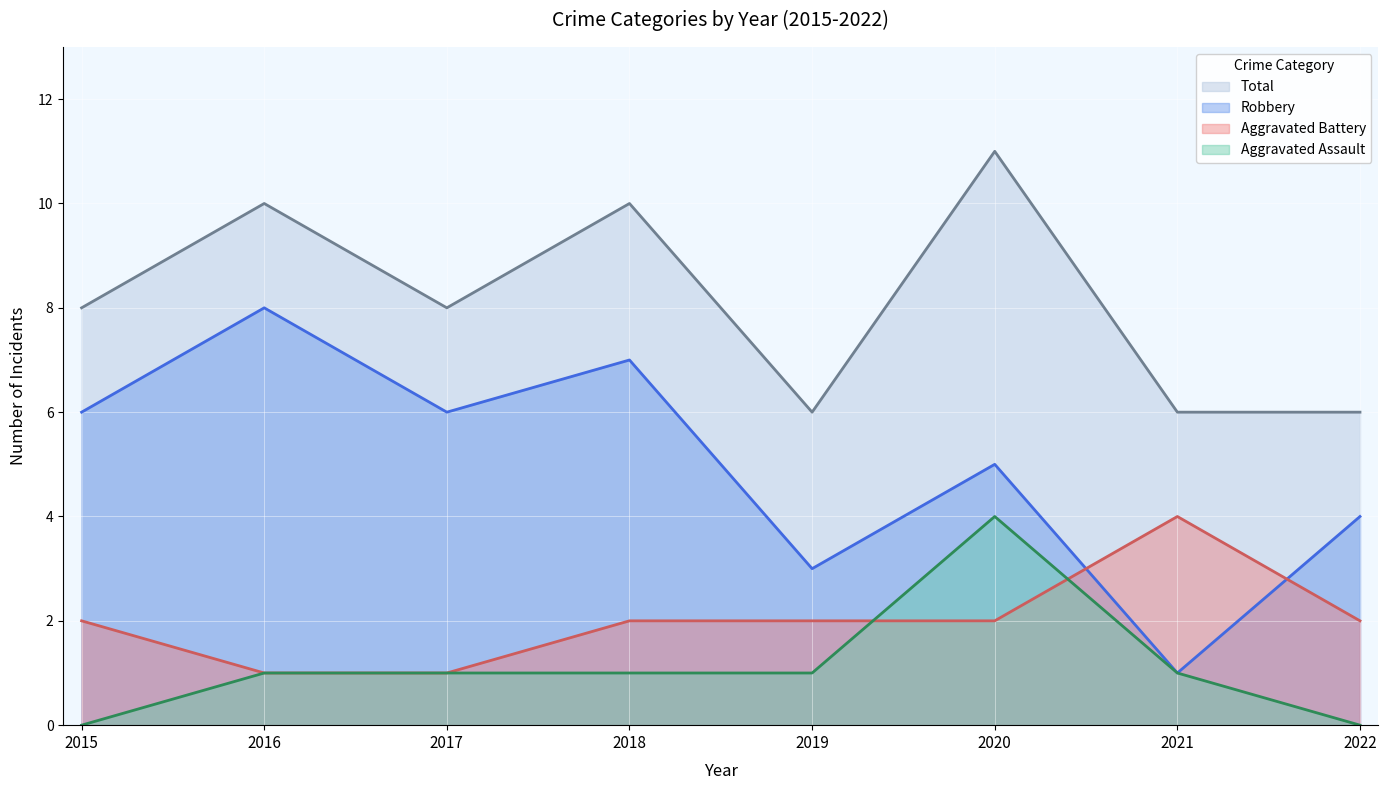

What is the difference between the highest and lowest values at 2018?

9